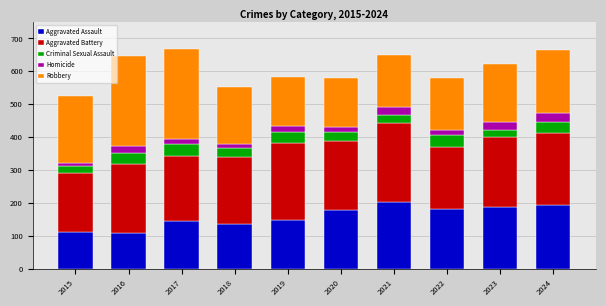

What is the maximum value for Aggravated Assault?

203